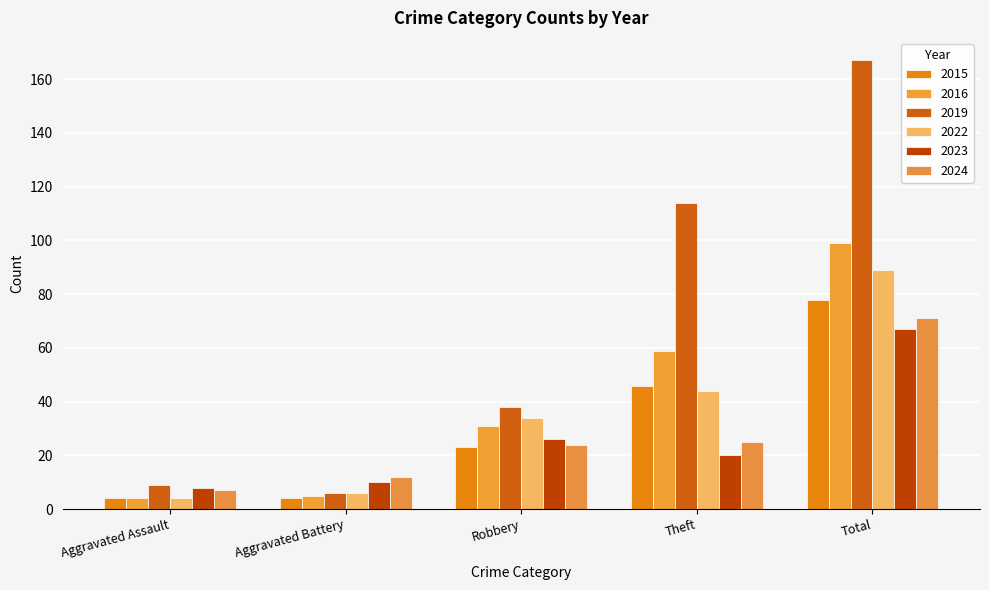

Reading left to right, transcribe all the data shown in this chart.

2015: 4	4	23	46	78
2016: 4	5	31	59	99
2019: 9	6	38	114	167
2022: 4	6	34	44	89
2023: 8	10	26	20	67
2024: 7	12	24	25	71